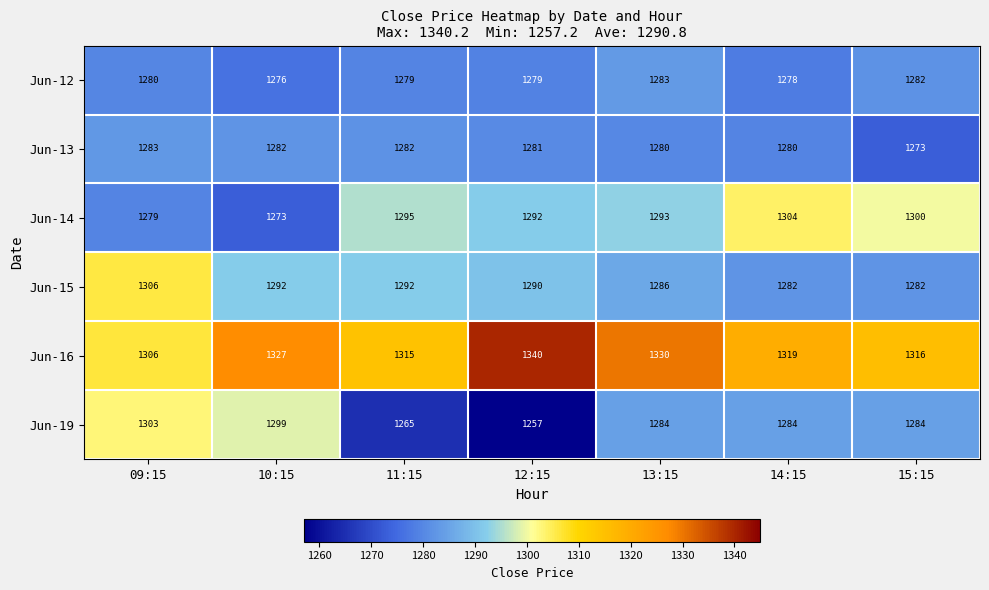

Is it true that Jun-14 equals 1304 at 14:15?

True